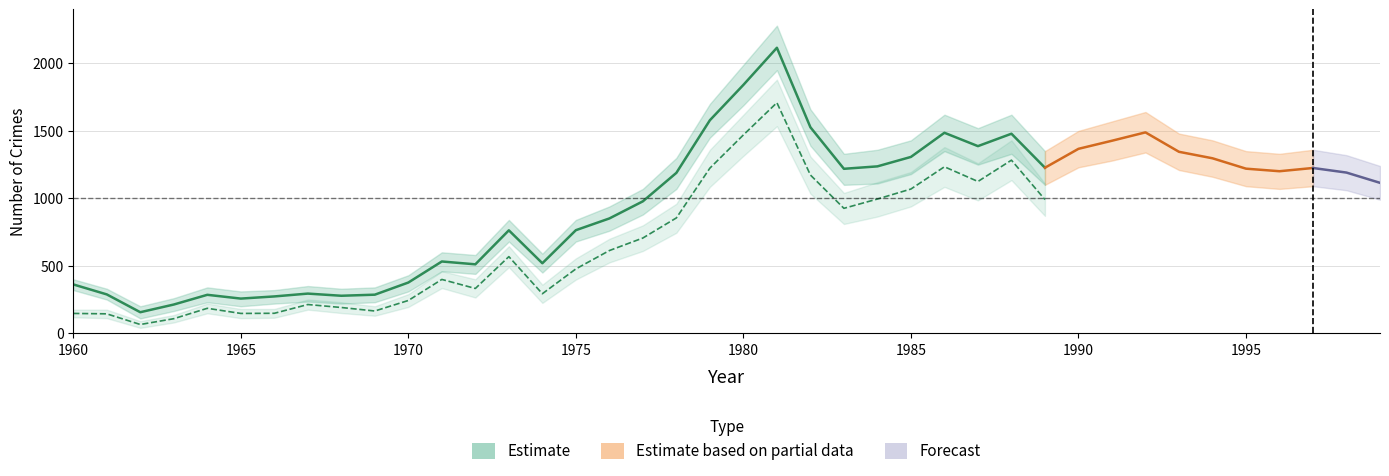

What is the value of the Aggravated assault upper point at the 7th from the left?

180